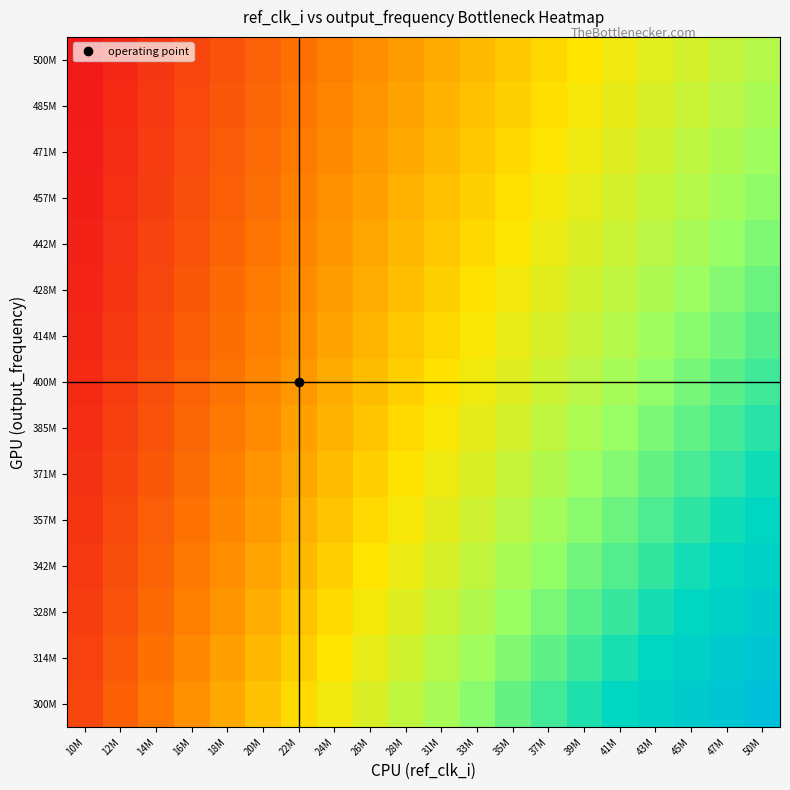

Reading right to left, transcribe all the data shown in this chart.

row_0: 1.0	1.0	0.9	0.9	0.8	0.8	0.7	0.7	0.6	0.6	0.5	0.5	0.4	0.4	0.3	0.3	0.2	0.2	0.1	0.1
row_1: 0.9	0.9	0.9	0.8	0.8	0.7	0.7	0.6	0.6	0.5	0.5	0.4	0.4	0.4	0.3	0.3	0.2	0.2	0.1	0.1
row_2: 0.9	0.9	0.8	0.8	0.7	0.7	0.6	0.6	0.6	0.5	0.5	0.4	0.4	0.3	0.3	0.2	0.2	0.2	0.1	0.1
row_3: 0.9	0.8	0.8	0.7	0.7	0.6	0.6	0.6	0.5	0.5	0.4	0.4	0.4	0.3	0.3	0.2	0.2	0.1	0.1	0.1
row_4: 0.8	0.8	0.7	0.7	0.7	0.6	0.6	0.5	0.5	0.5	0.4	0.4	0.3	0.3	0.3	0.2	0.2	0.1	0.1	0.1
row_5: 0.8	0.7	0.7	0.7	0.6	0.6	0.5	0.5	0.5	0.4	0.4	0.4	0.3	0.3	0.2	0.2	0.2	0.1	0.1	0.0
row_6: 0.7	0.7	0.7	0.6	0.6	0.6	0.5	0.5	0.4	0.4	0.4	0.3	0.3	0.3	0.2	0.2	0.2	0.1	0.1	0.0
row_7: 0.7	0.7	0.6	0.6	0.6	0.5	0.5	0.5	0.4	0.4	0.4	0.3	0.3	0.2	0.2	0.2	0.1	0.1	0.1	0.0
row_8: 0.7	0.7	0.6	0.6	0.5	0.5	0.5	0.4	0.4	0.4	0.3	0.3	0.3	0.2	0.2	0.2	0.1	0.1	0.1	0.0
row_9: 0.7	0.6	0.6	0.6	0.5	0.5	0.5	0.4	0.4	0.4	0.3	0.3	0.3	0.2	0.2	0.2	0.1	0.1	0.1	0.0
row_10: 0.6	0.6	0.6	0.5	0.5	0.5	0.4	0.4	0.4	0.3	0.3	0.3	0.2	0.2	0.2	0.1	0.1	0.1	0.1	0.0
row_11: 0.6	0.6	0.5	0.5	0.5	0.5	0.4	0.4	0.4	0.3	0.3	0.3	0.2	0.2	0.2	0.1	0.1	0.1	0.0	0.0
row_12: 0.6	0.6	0.5	0.5	0.5	0.4	0.4	0.4	0.3	0.3	0.3	0.3	0.2	0.2	0.2	0.1	0.1	0.1	0.0	0.0
row_13: 0.6	0.5	0.5	0.5	0.4	0.4	0.4	0.4	0.3	0.3	0.3	0.2	0.2	0.2	0.2	0.1	0.1	0.1	0.0	0.0
row_14: 0.5	0.5	0.5	0.5	0.4	0.4	0.4	0.3	0.3	0.3	0.3	0.2	0.2	0.2	0.1	0.1	0.1	0.1	0.0	0.0